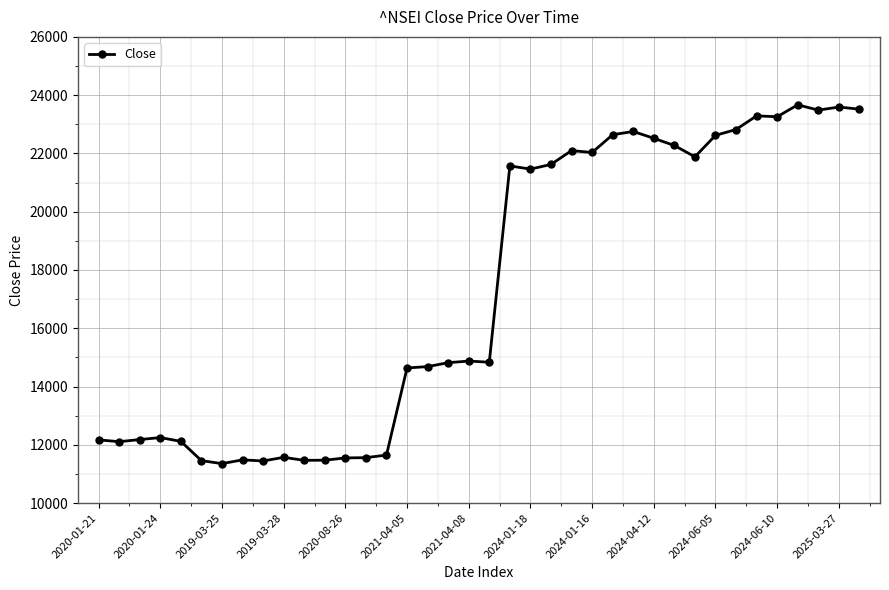

What is the value of the 2nd point from the left?

12106.9